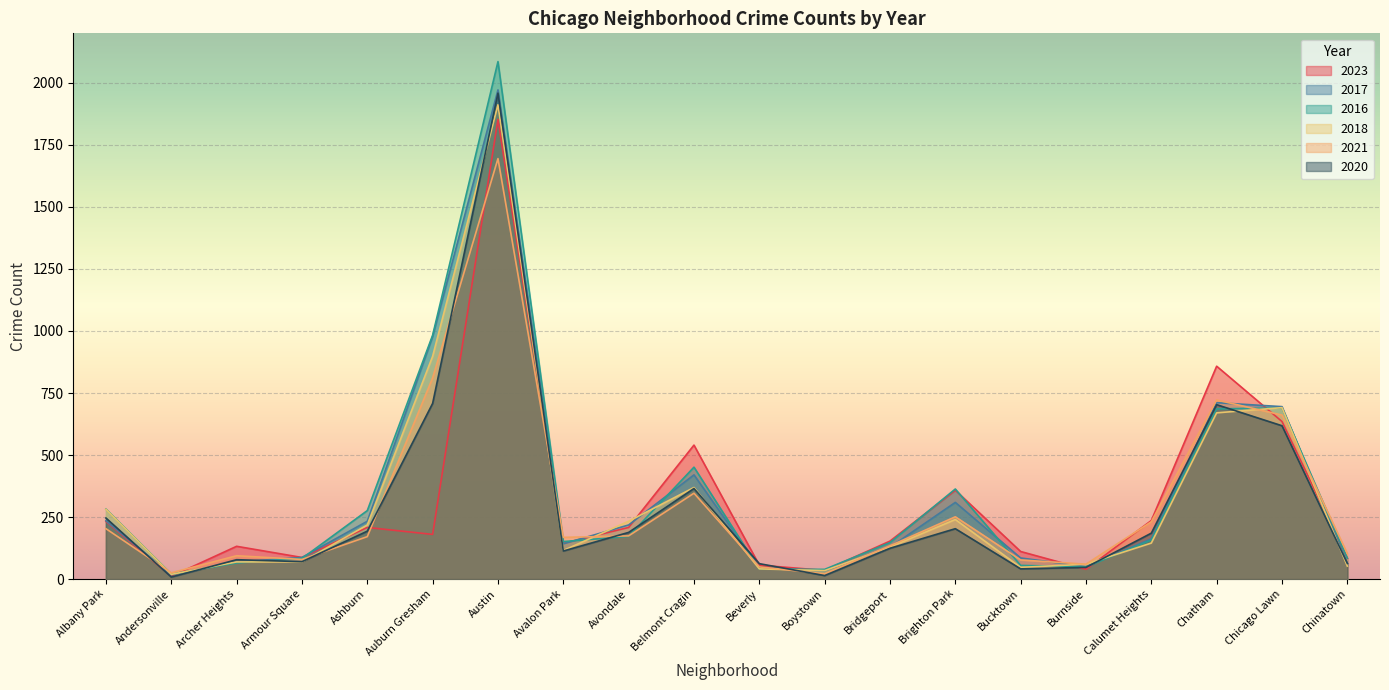

What is the average value of the 2017 series?

333